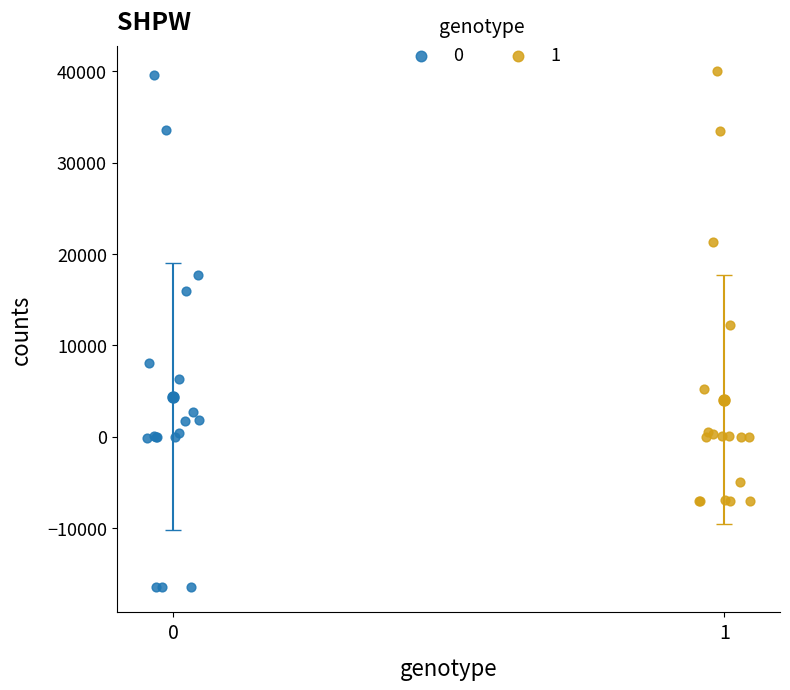

Which series has the largest Y range (max minus min)?

0